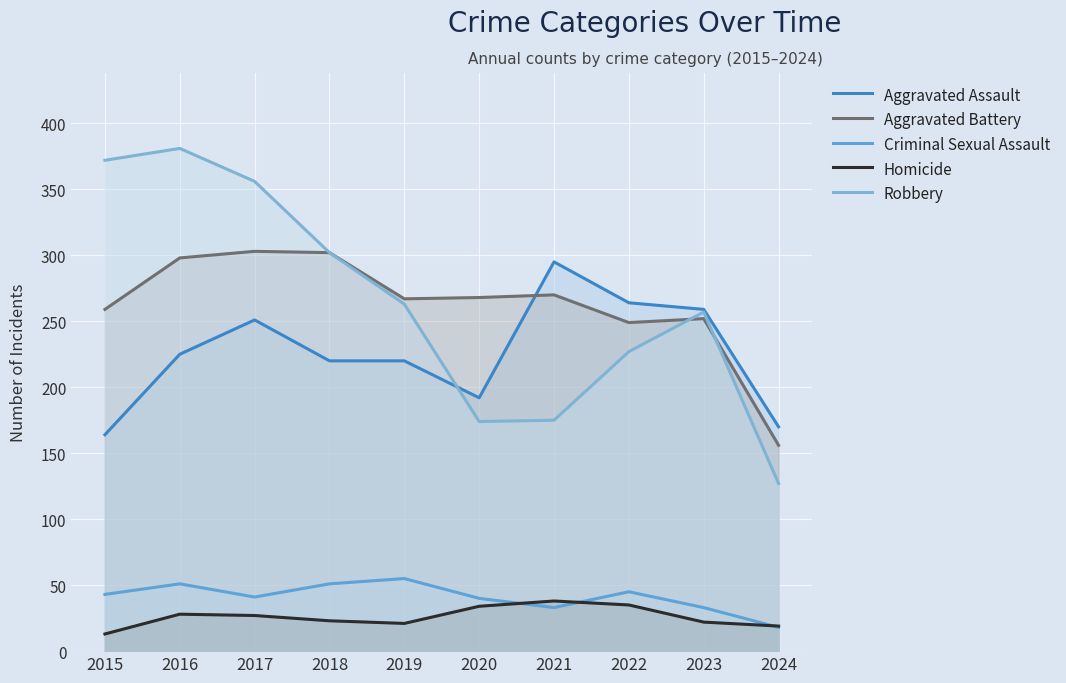

The value of Aggravated Assault at 2017 is 351. True or false?

False